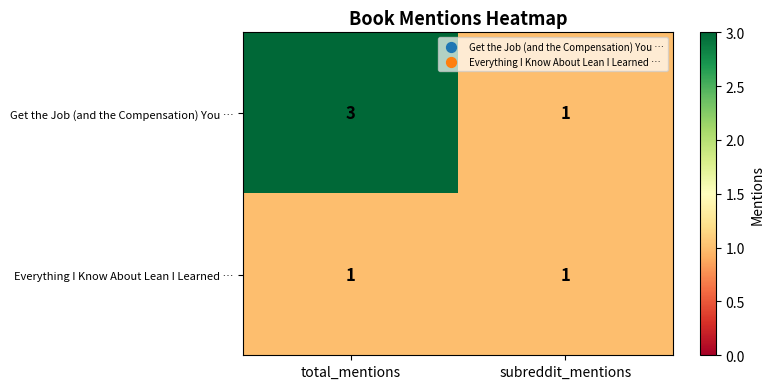

Between total_mentions and subreddit_mentions, which series saw the biggest shift?

Get the Job (and the Compensation) You …